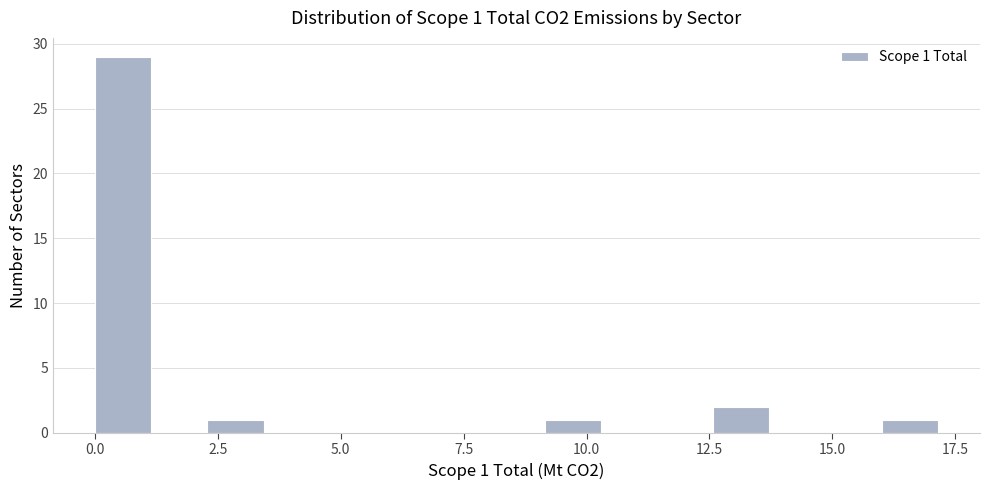

Read against the x-axis, roughly where is the centre of the tallest bar?

0.5